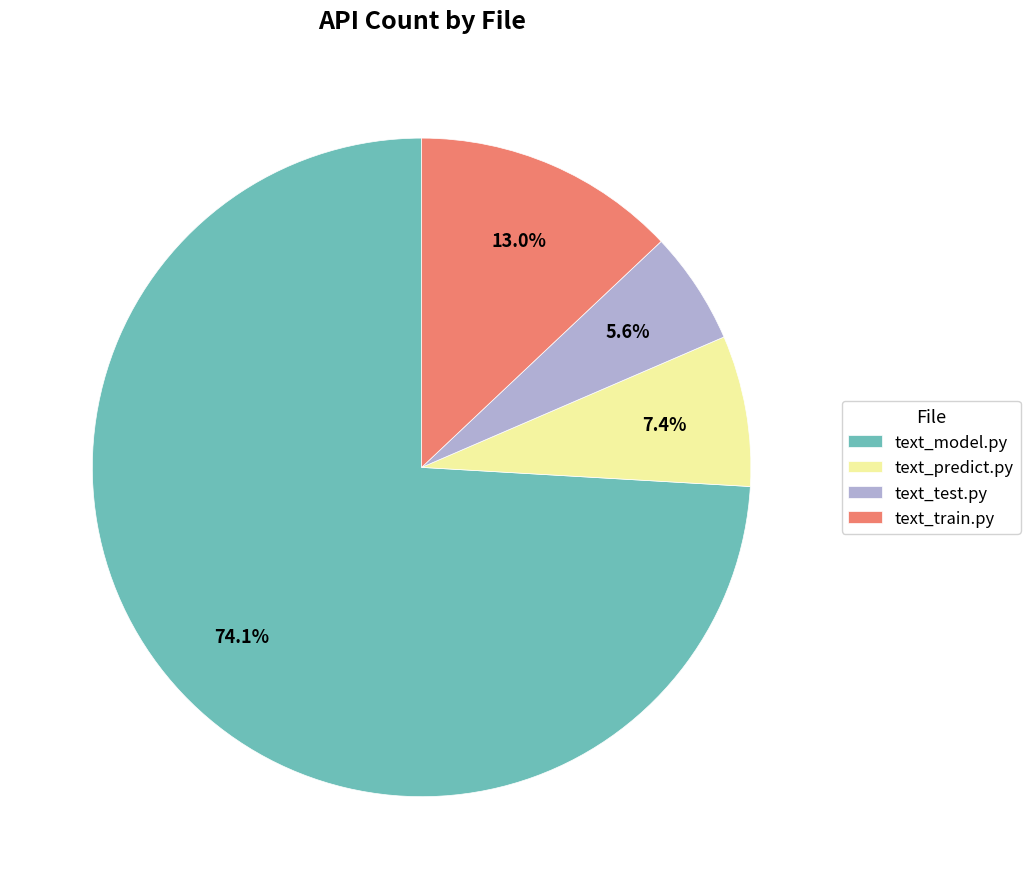

What is the largest slice in the pie chart?

text_model.py